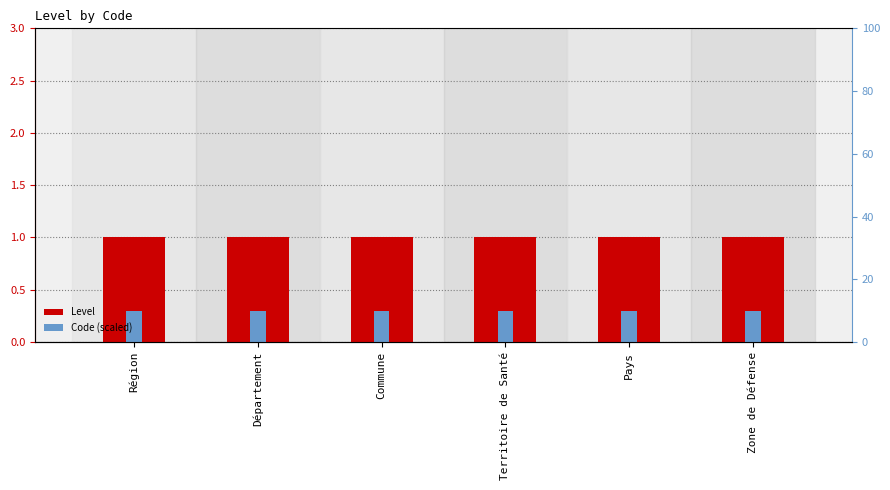

Rank the series at Département from lowest to highest value.

Code (scaled), Level